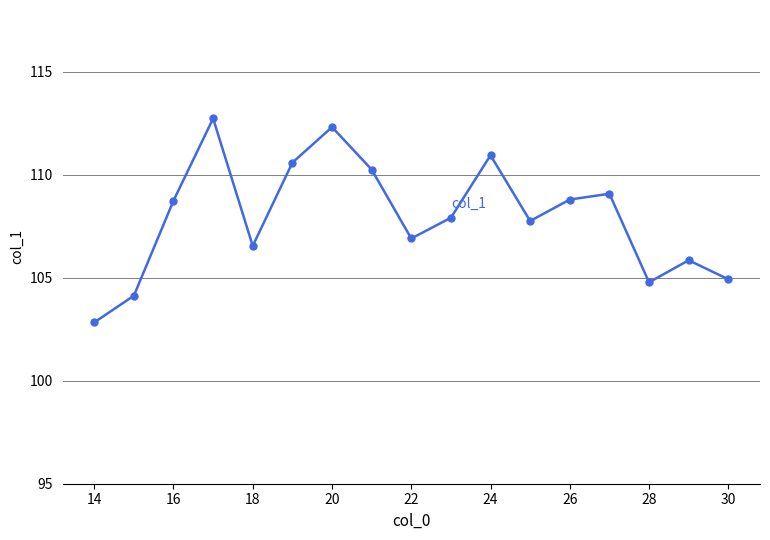

How many interior local peaks (higher than both neighbors) does the data have?

5